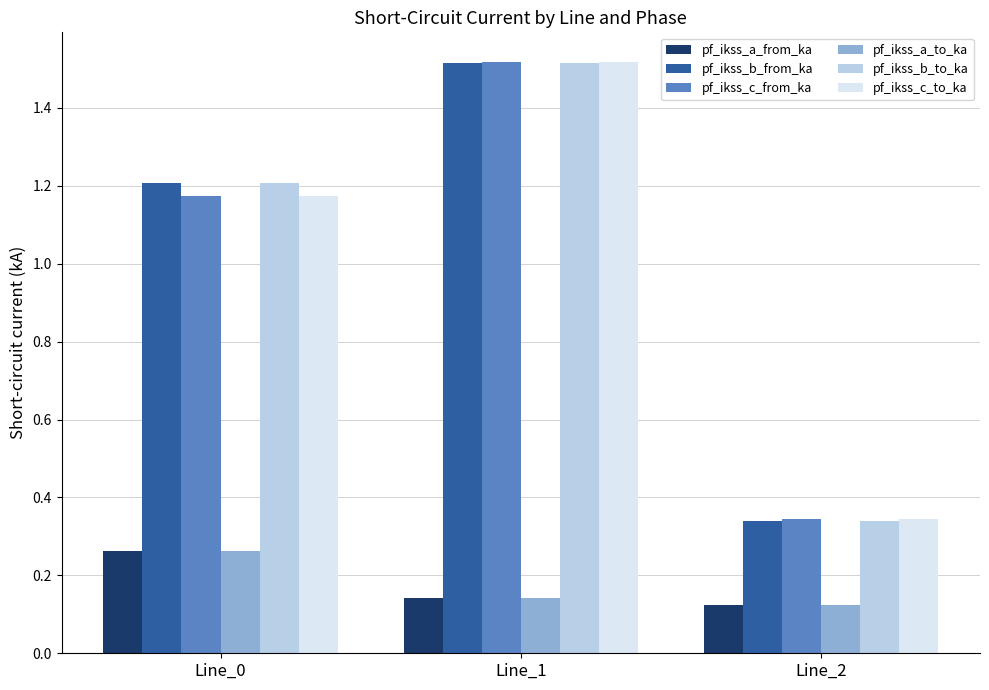

What is the average value of the pf_ikss_b_to_ka series?

1.0